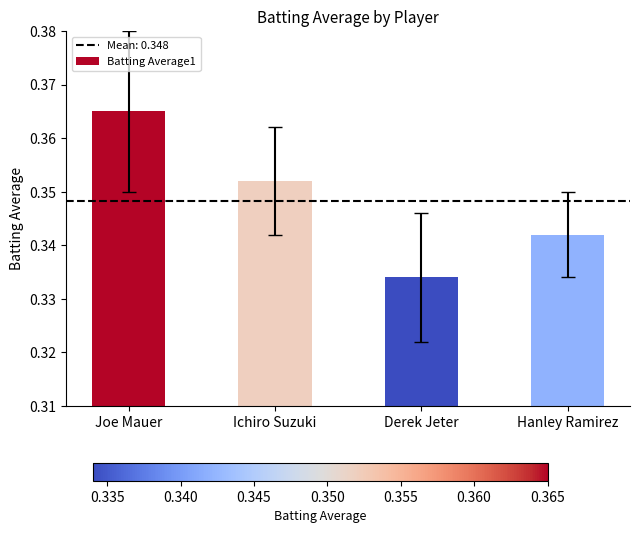

At which category does the chart reach its peak across all series?

Joe Mauer